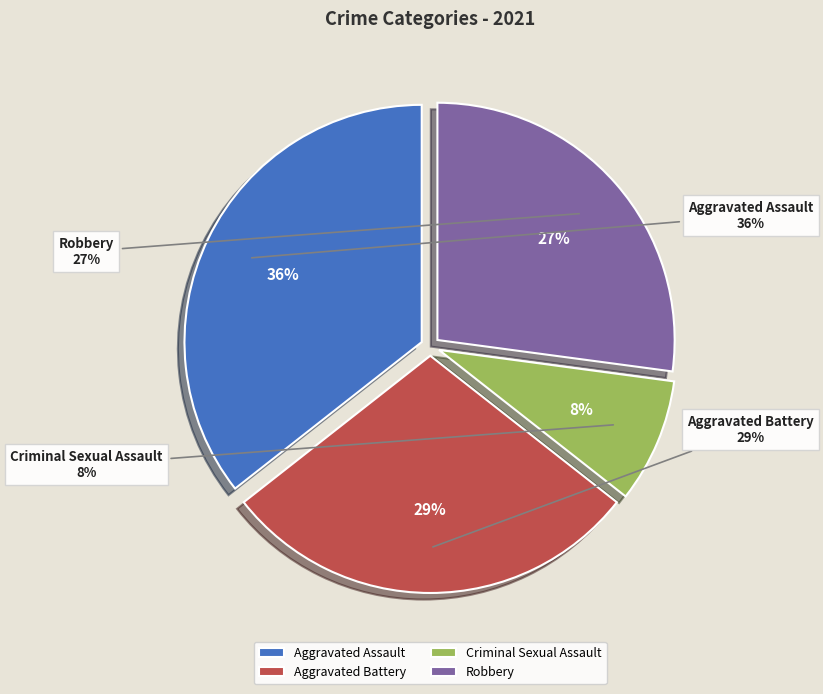

Is there a majority slice in this chart?

No